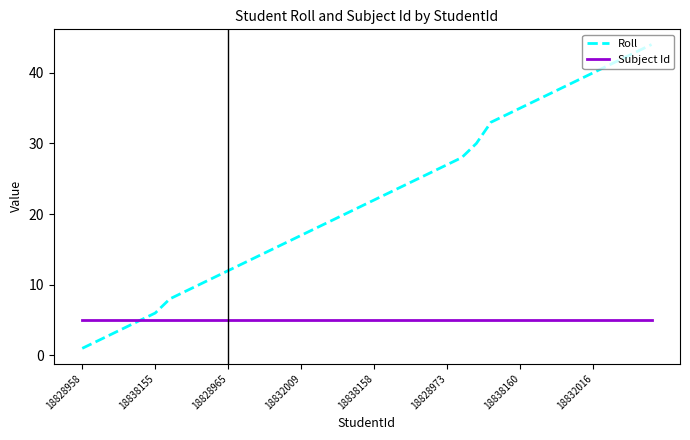

Which series has the largest range (max minus min)?

Roll